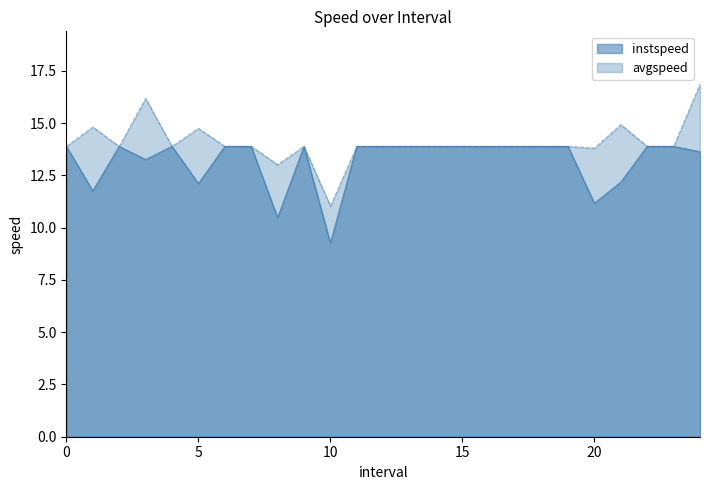

In instspeed, how many points are lower than both neighbors (excluding endpoints)?

6